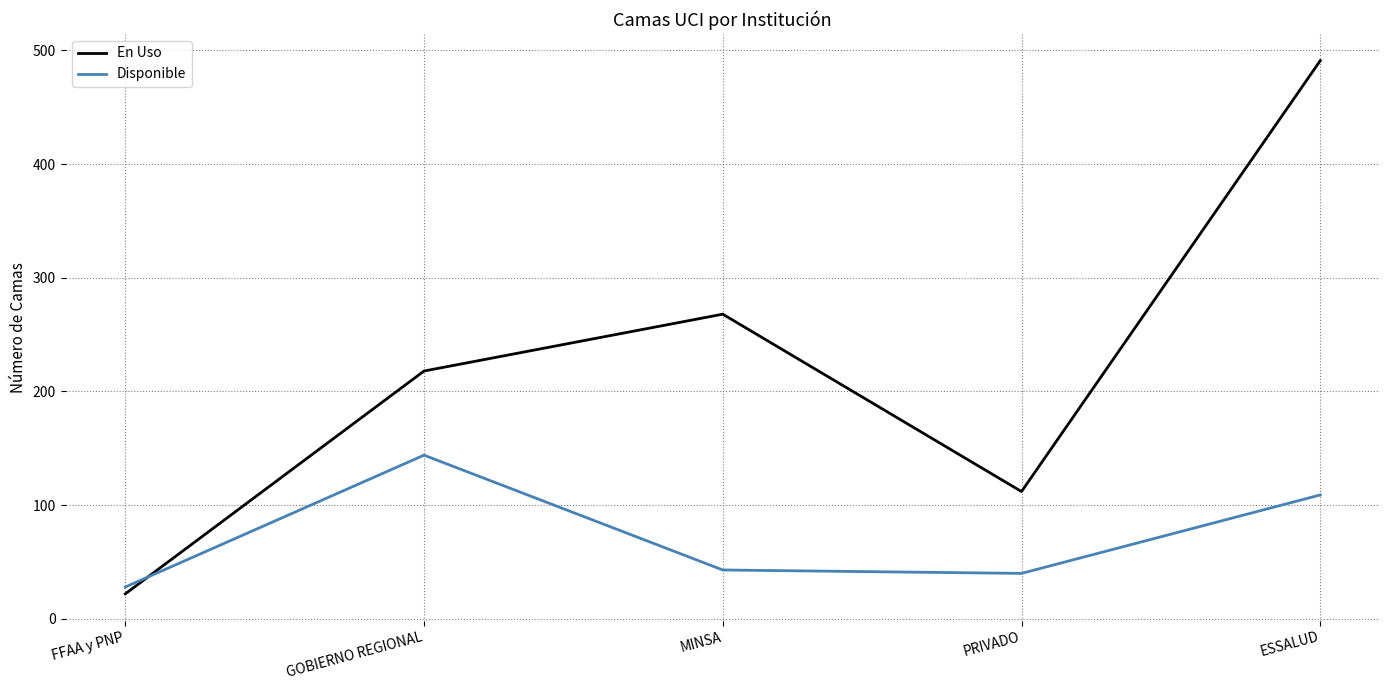

What value does the En Uso series have at ESSALUD, to the nearest 5?

490